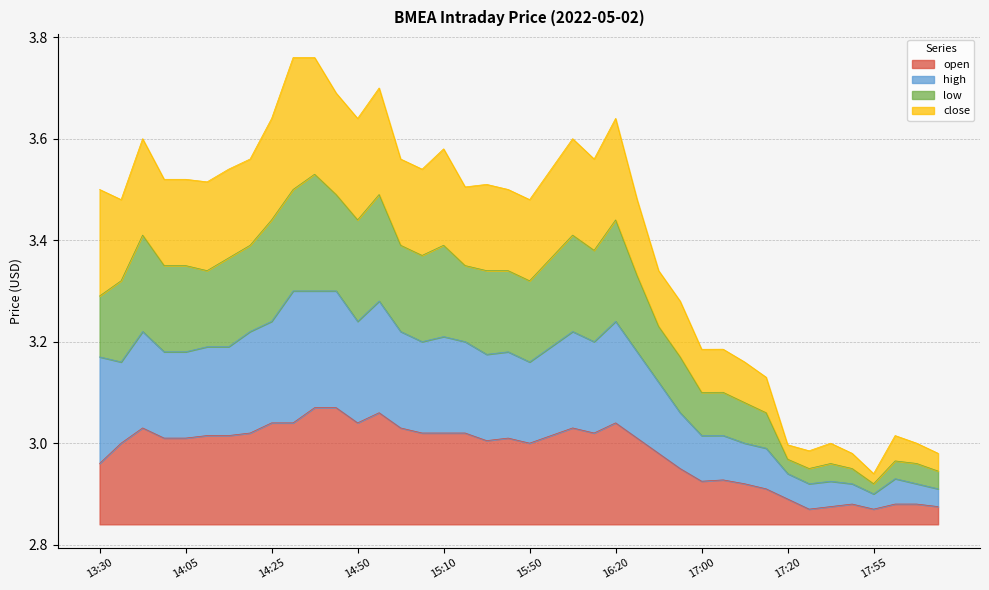

Does the chart display data point markers on the line(s)?

No